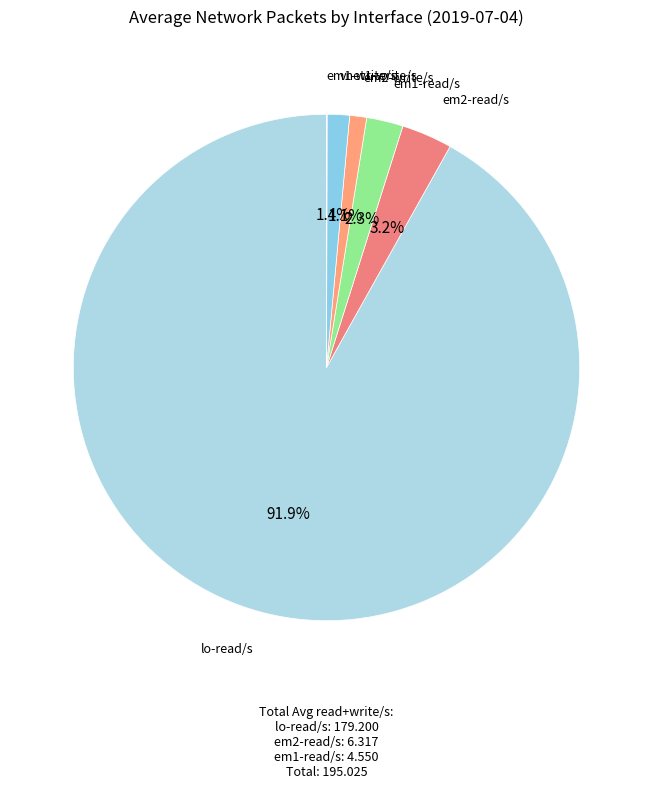

What is the largest slice in the pie chart?

lo-read/s